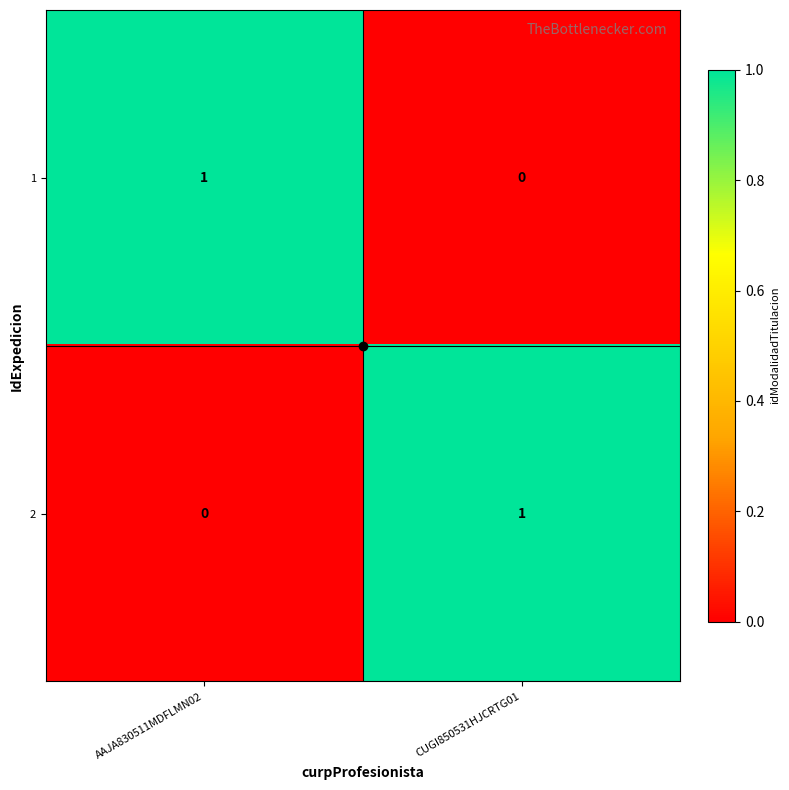

Is the value of 1 at CUGI850531HJCRTG01 greater than the value of 2 at CUGI850531HJCRTG01?

No